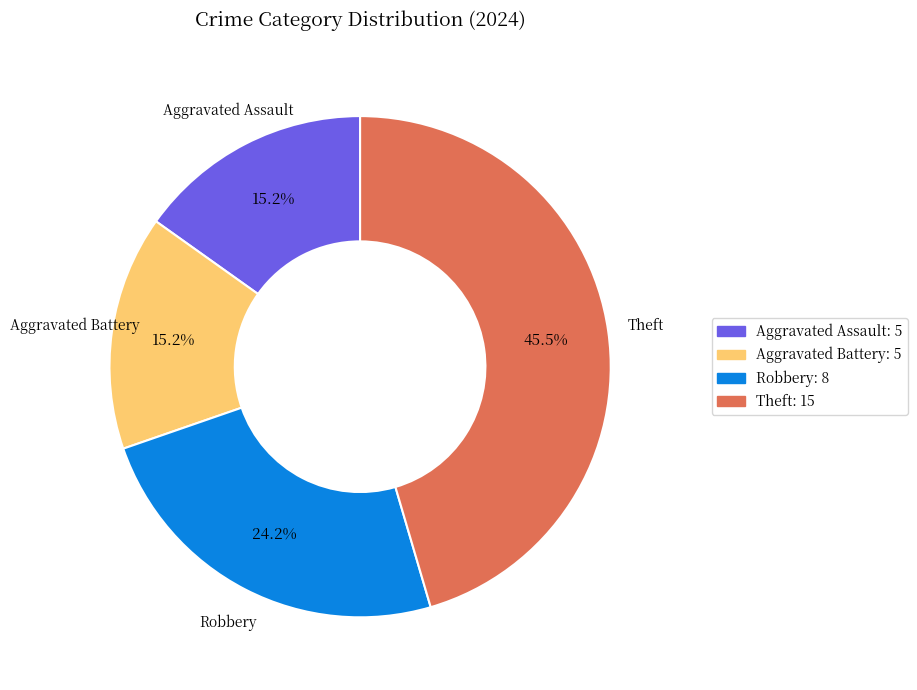

How many slices are in this pie chart?

4